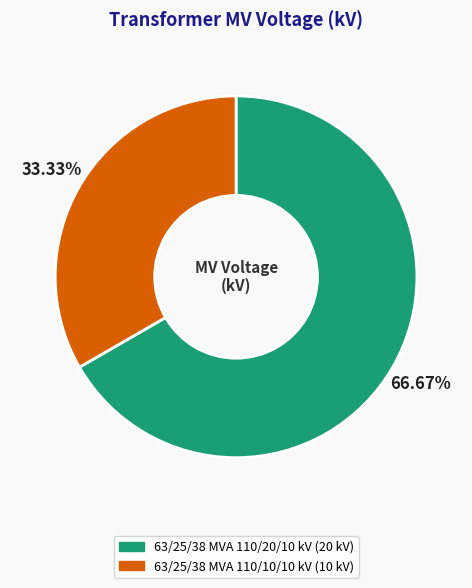

How many segments does this pie chart have?

2